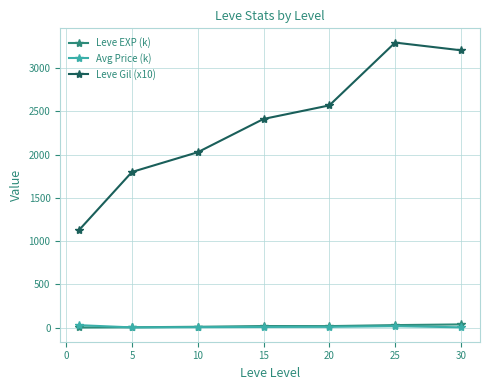

Which series has the largest range (max minus min)?

Leve Gil (x10)